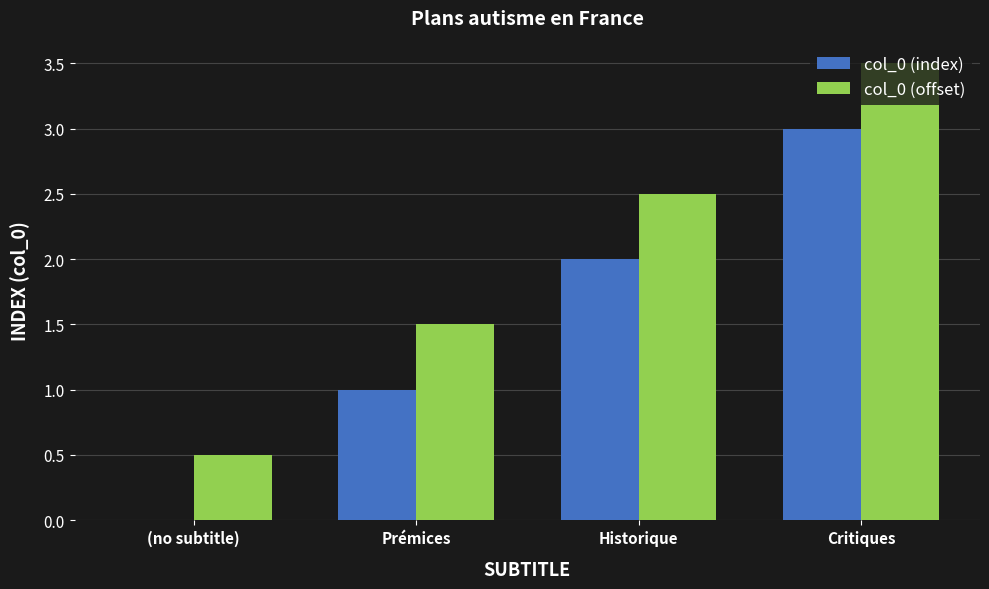

At which label does col_0 (index) reach its peak?

Critiques